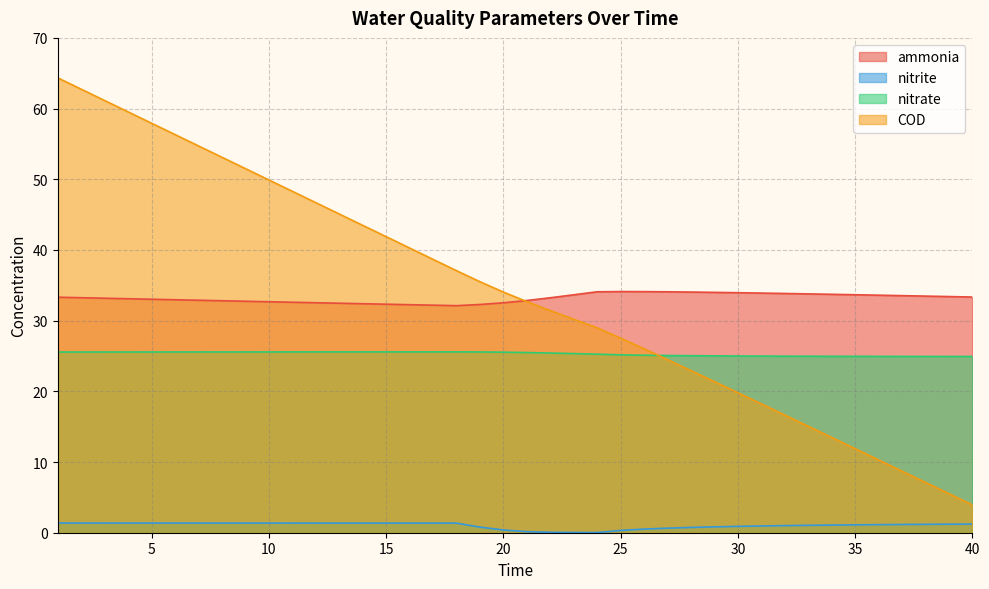

Rank the series at 14 from highest to lowest value.

COD, ammonia, nitrate, nitrite